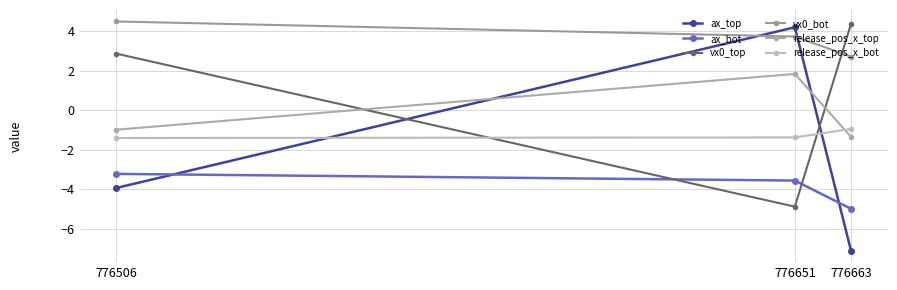

The ax_top series shows -3.9 at 776506. True or false?

True